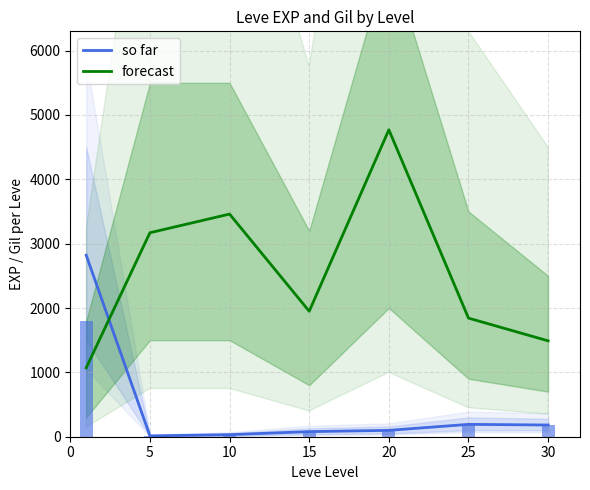

What is the maximum value shown in the chart?

4770